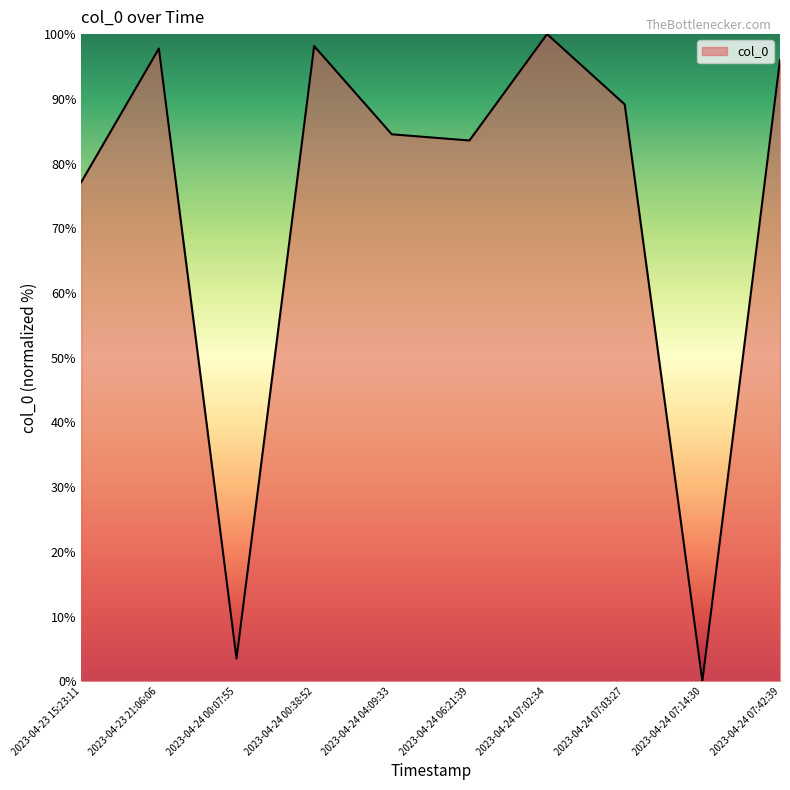

What is the difference between the values at 2023-04-24 07:03:27 and 2023-04-23 21:06:06?

8.6